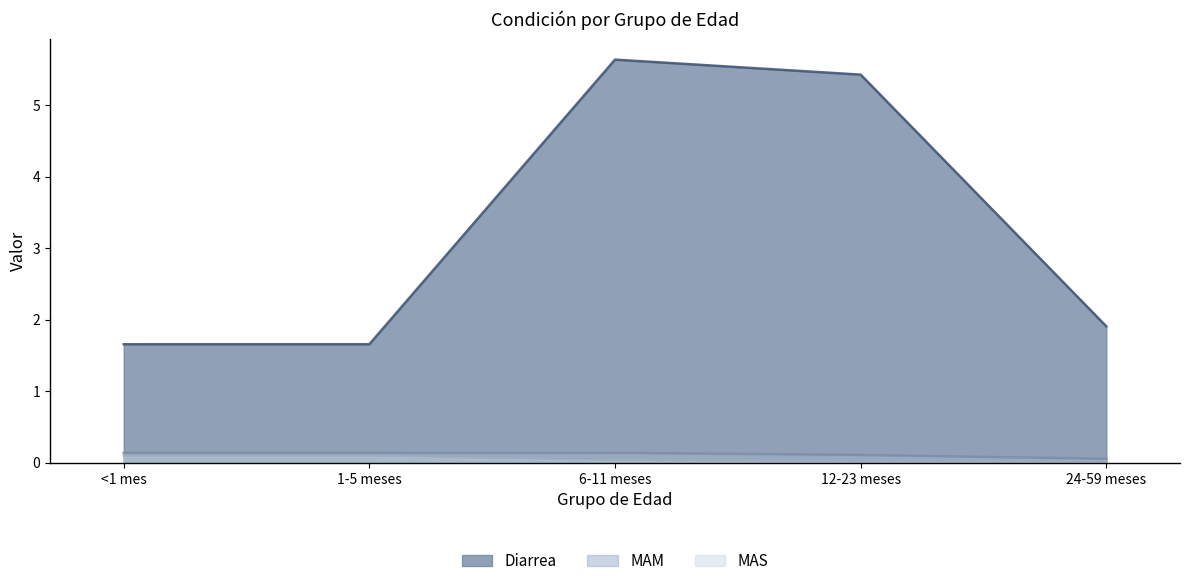

Which has a higher value, <1 mes or 1-5 meses?

<1 mes